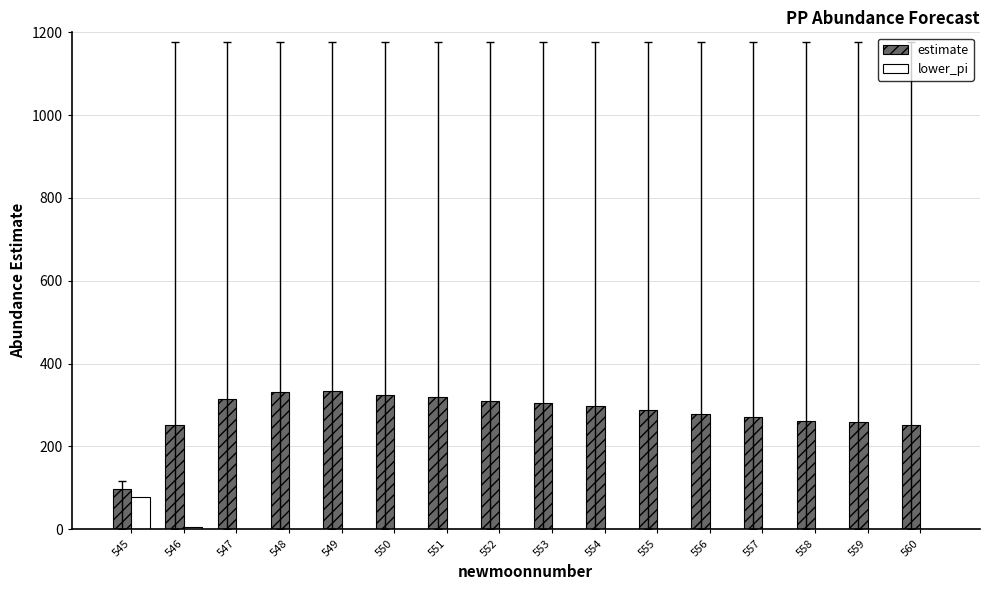

How many series are shown in this chart?

2